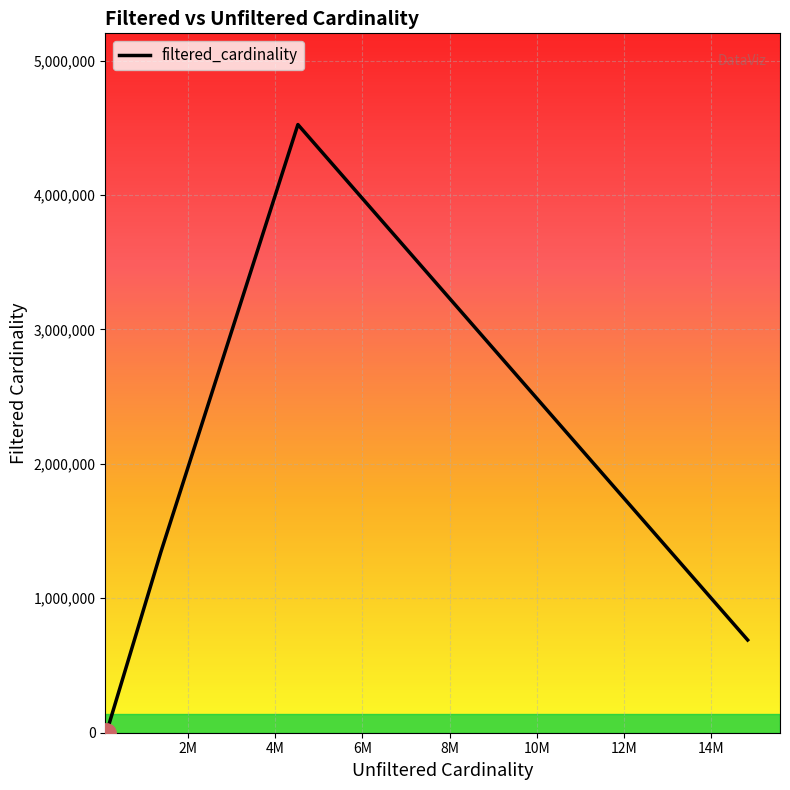

What is the maximum value shown in the chart?

4523930